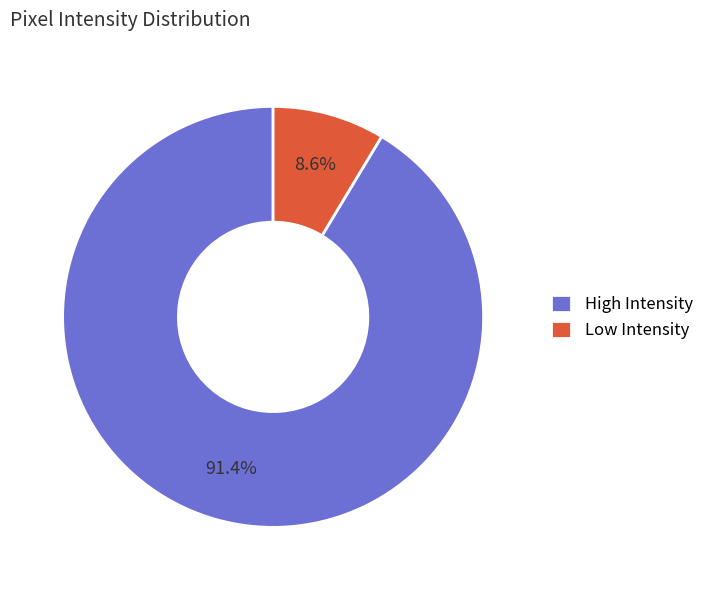

Between High Intensity and Low Intensity, which is larger?

High Intensity